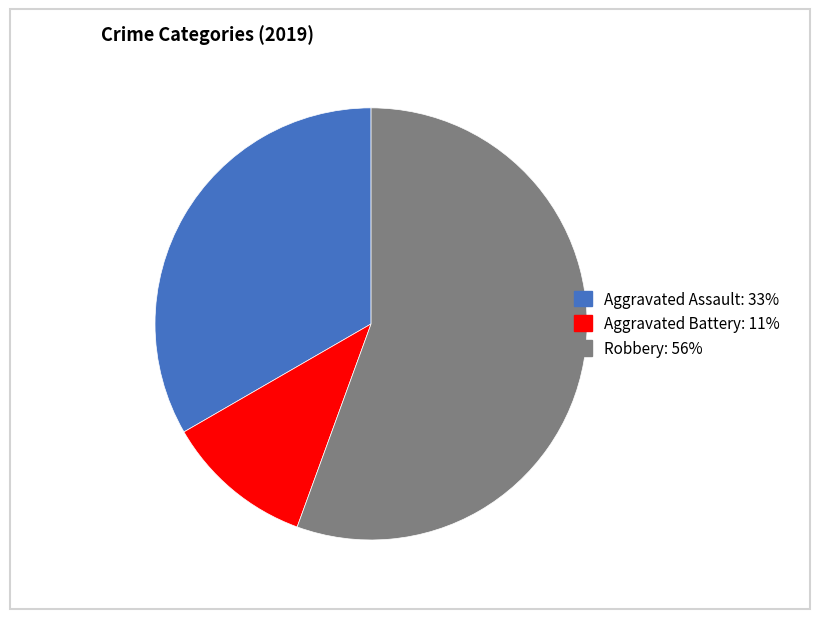

Rank the categories by value from highest to lowest.

Robbery, Aggravated Assault, Aggravated Battery